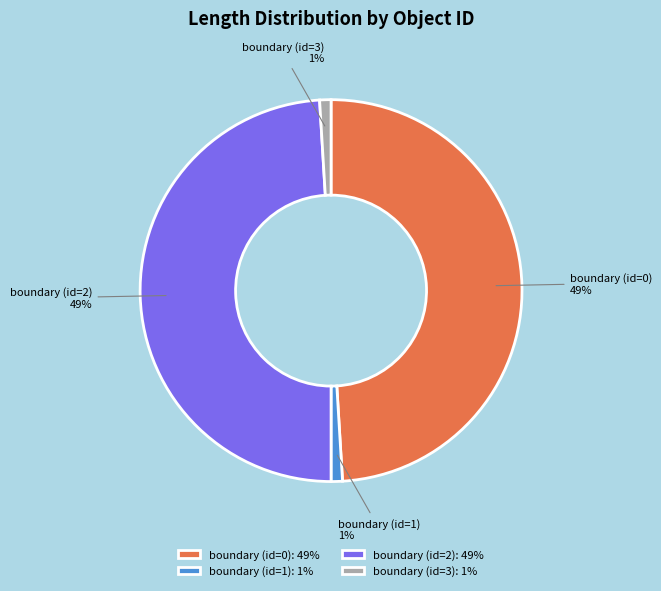

True or false: boundary (id=2) accounts for 49% of the total.

True